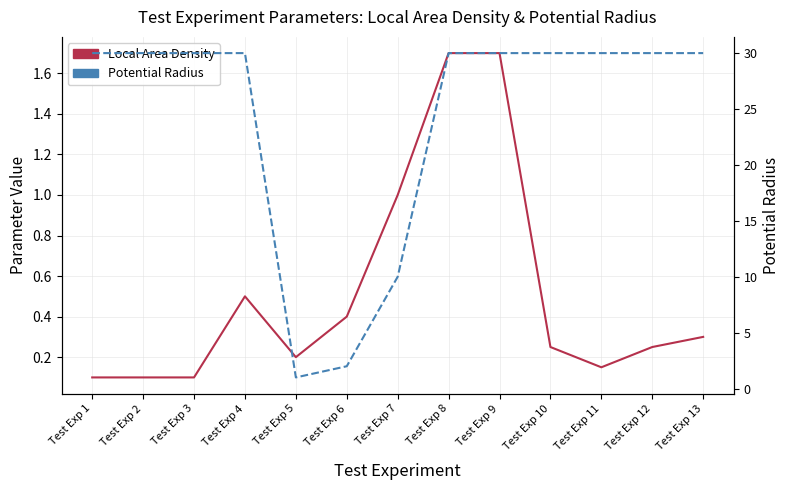

Which series has the largest total across all categories?

Potential Radius